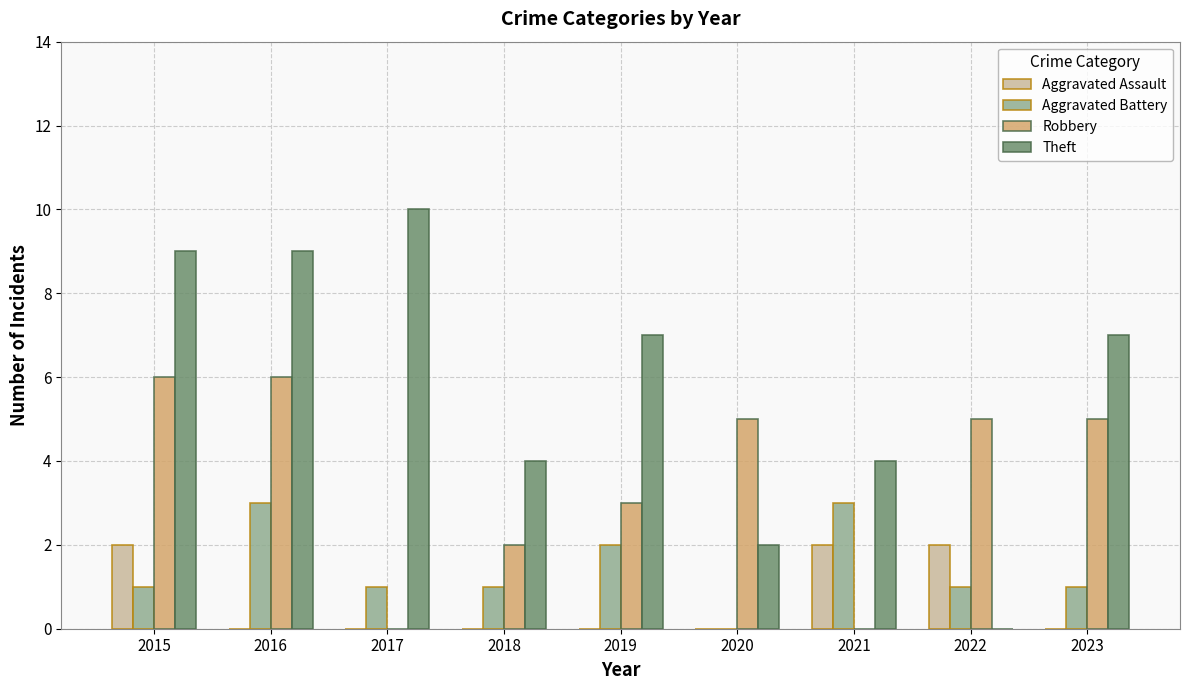

Reading left to right, transcribe all the data shown in this chart.

Aggravated Assault: 2015=2	2016=0	2017=0	2018=0	2019=0	2020=0	2021=2	2022=2	2023=0
Aggravated Battery: 2015=1	2016=3	2017=1	2018=1	2019=2	2020=0	2021=3	2022=1	2023=1
Robbery: 2015=6	2016=6	2017=0	2018=2	2019=3	2020=5	2021=0	2022=5	2023=5
Theft: 2015=9	2016=9	2017=10	2018=4	2019=7	2020=2	2021=4	2022=0	2023=7